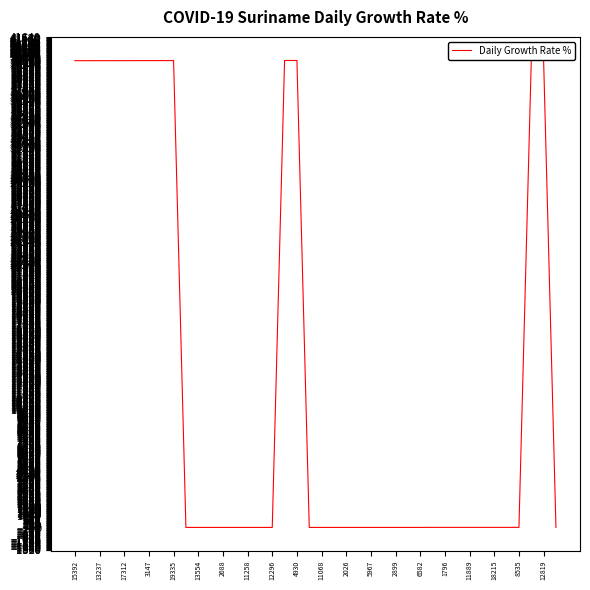

The value at 12819 is 60028. True or false?

False